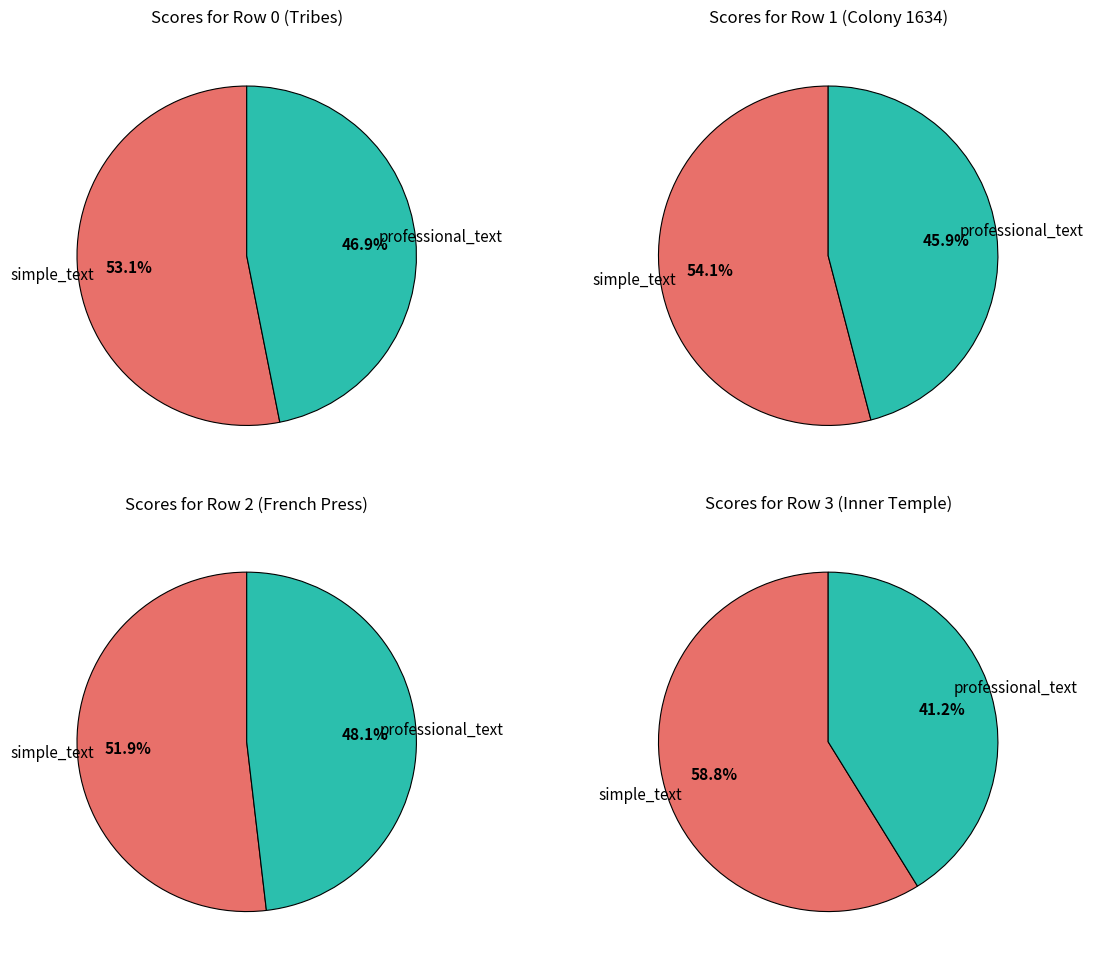

Between simple_text and professional_text, which is larger?

simple_text